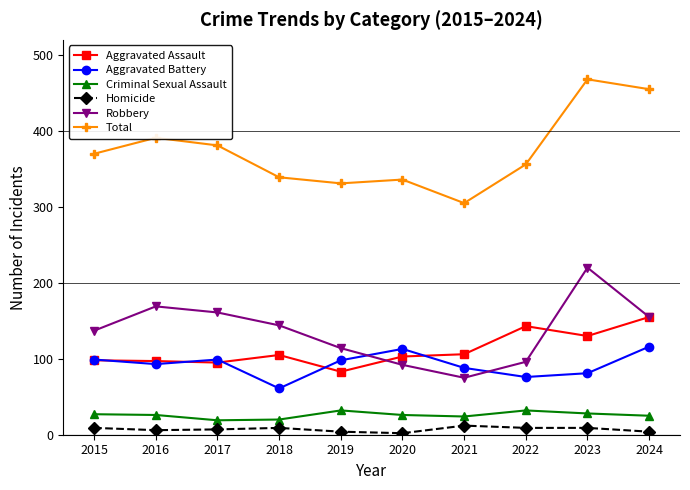

At which label does Aggravated Assault reach its peak?

2024